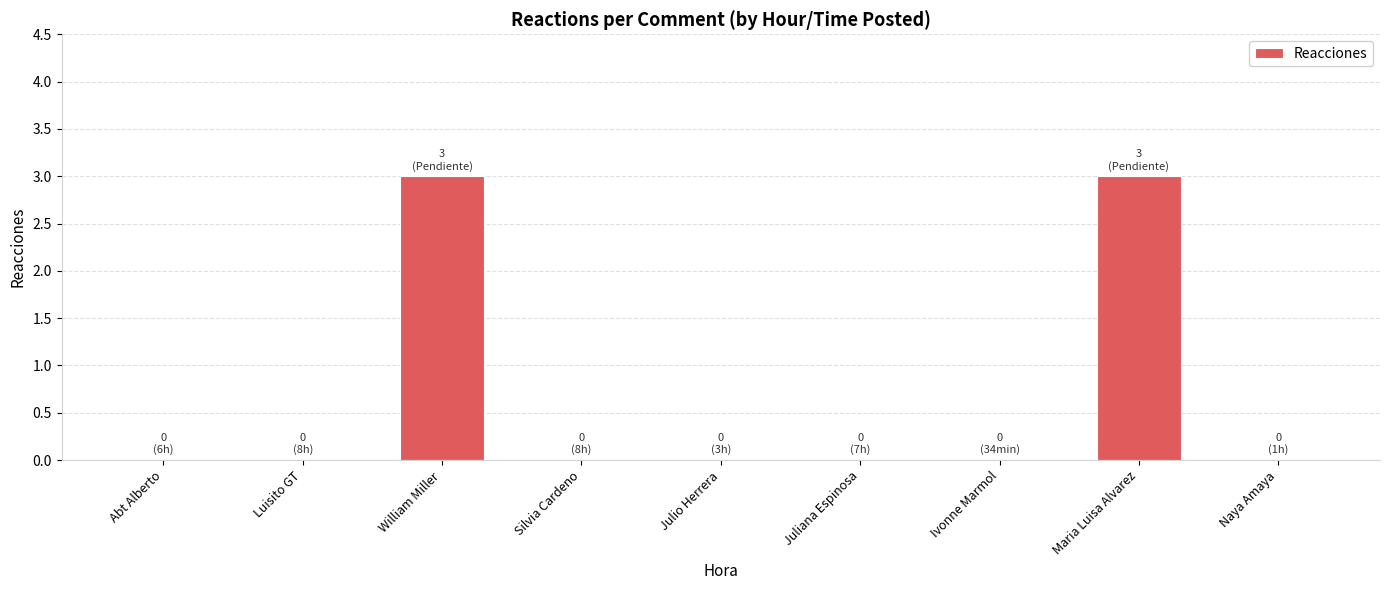

What is the difference between the values at Maria Luisa Alvarez and Juliana Espinosa?

3